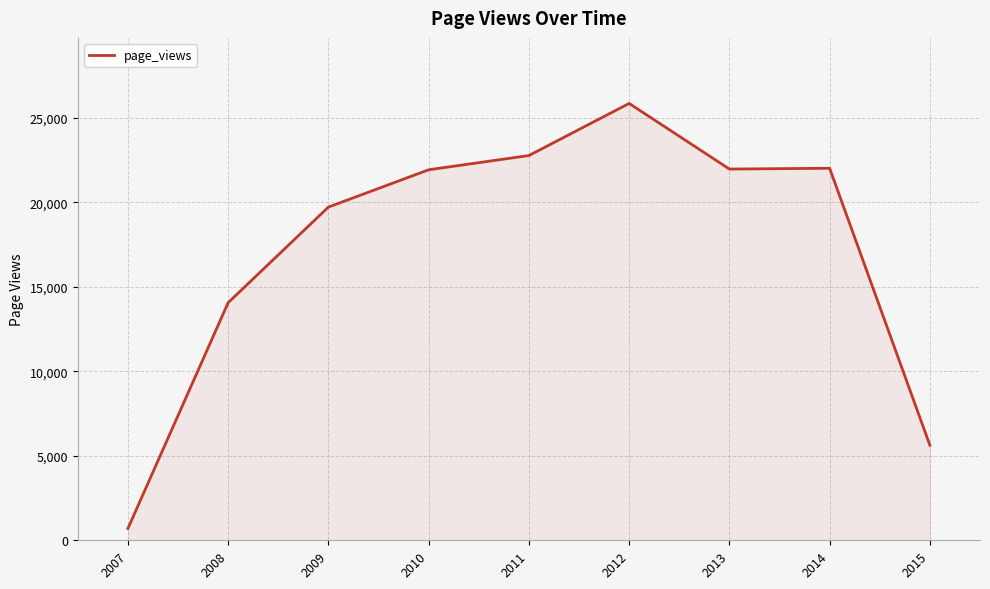

The value at 2015 is 9955. True or false?

False